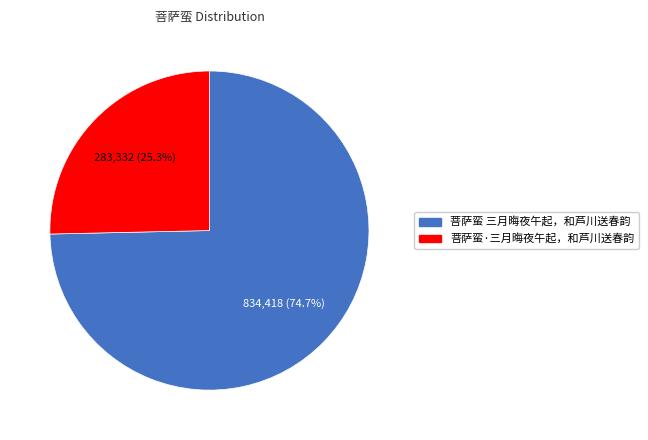

What portion of the pie excludes 菩萨蛮 三月晦夜午起，和芦川送春韵?

25.3%